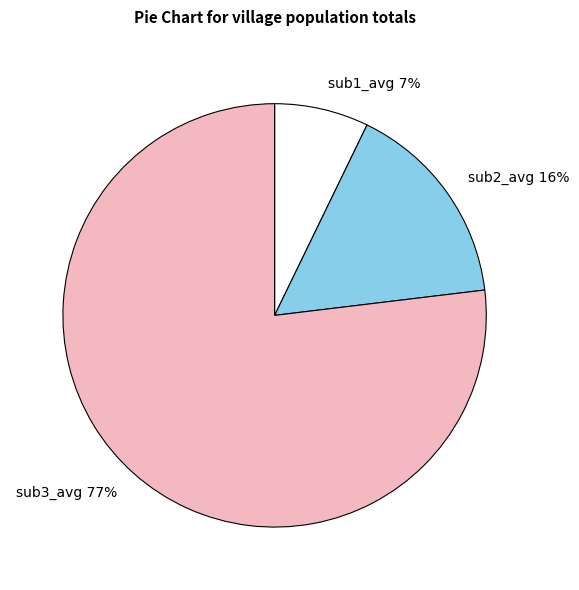

Count the number of slices in the pie.

3